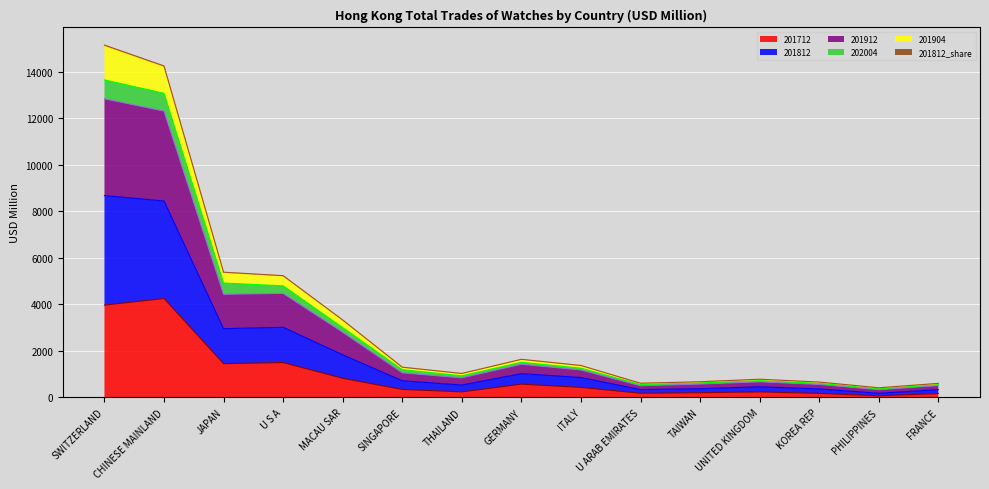

At which label is 201712 closest to 2160?

U S A